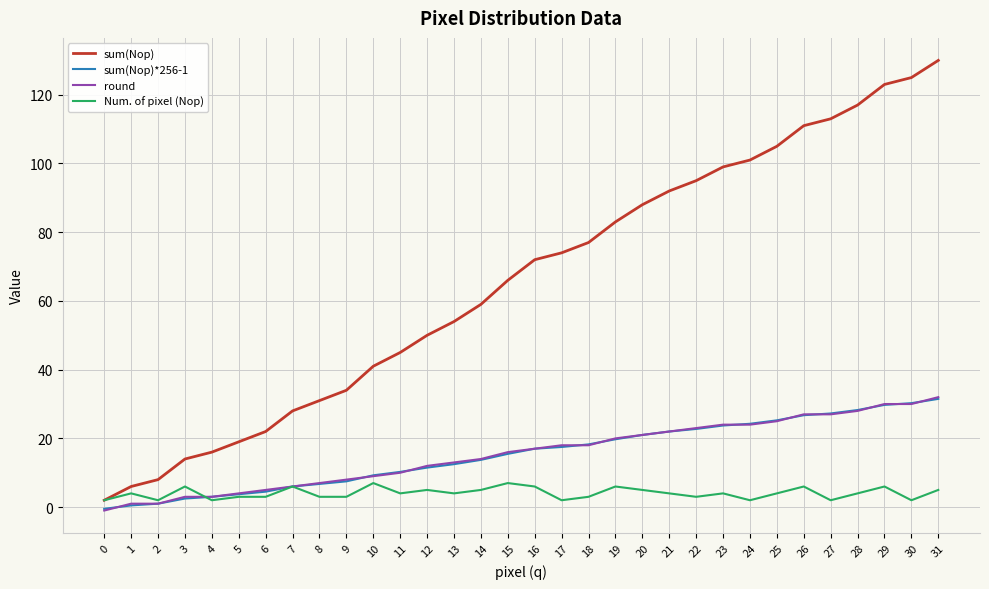

The round series shows 26.2 at 18. True or false?

False